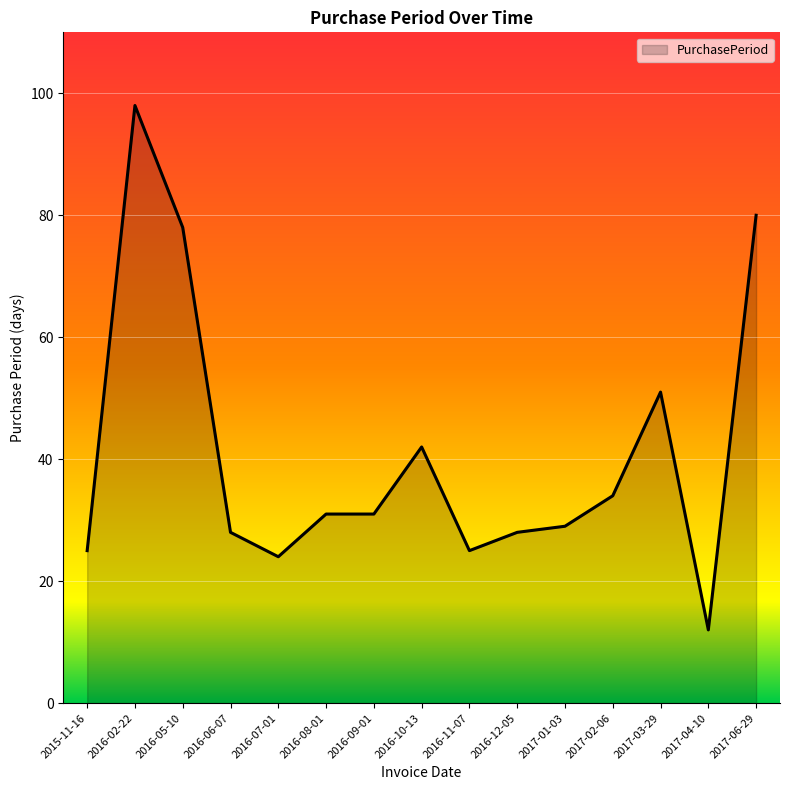

What is the change in value from 2016-02-22 to 2016-07-01?

-74